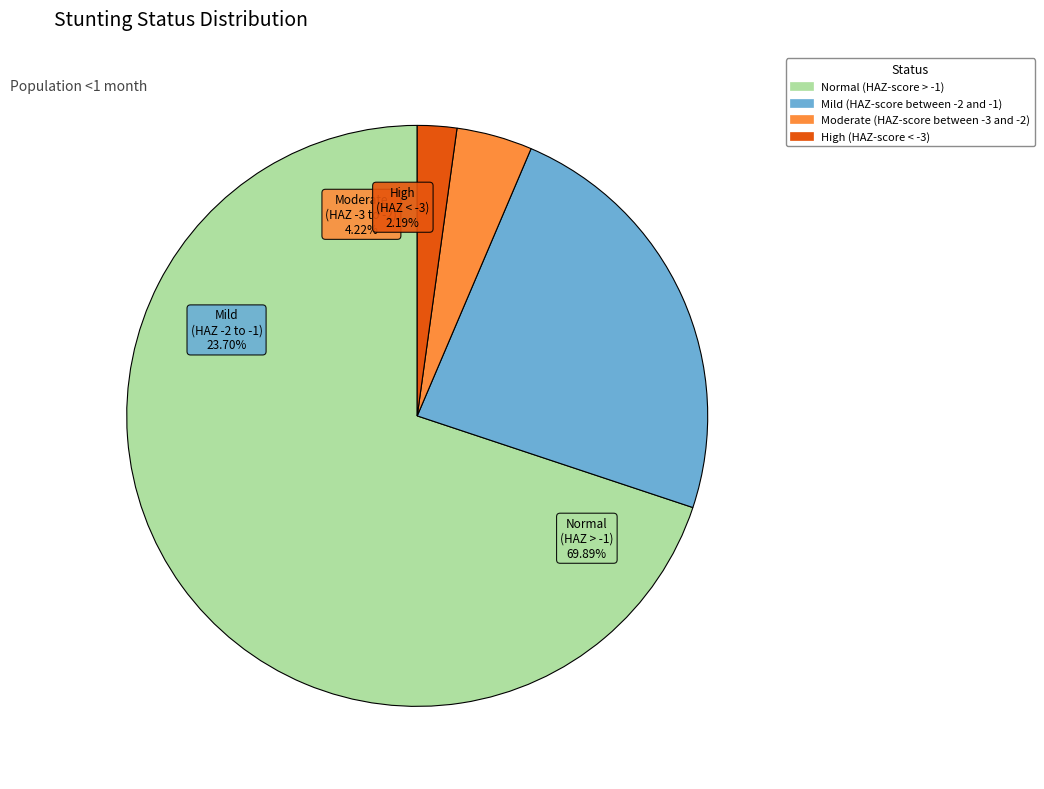

Count the number of slices in the pie.

4